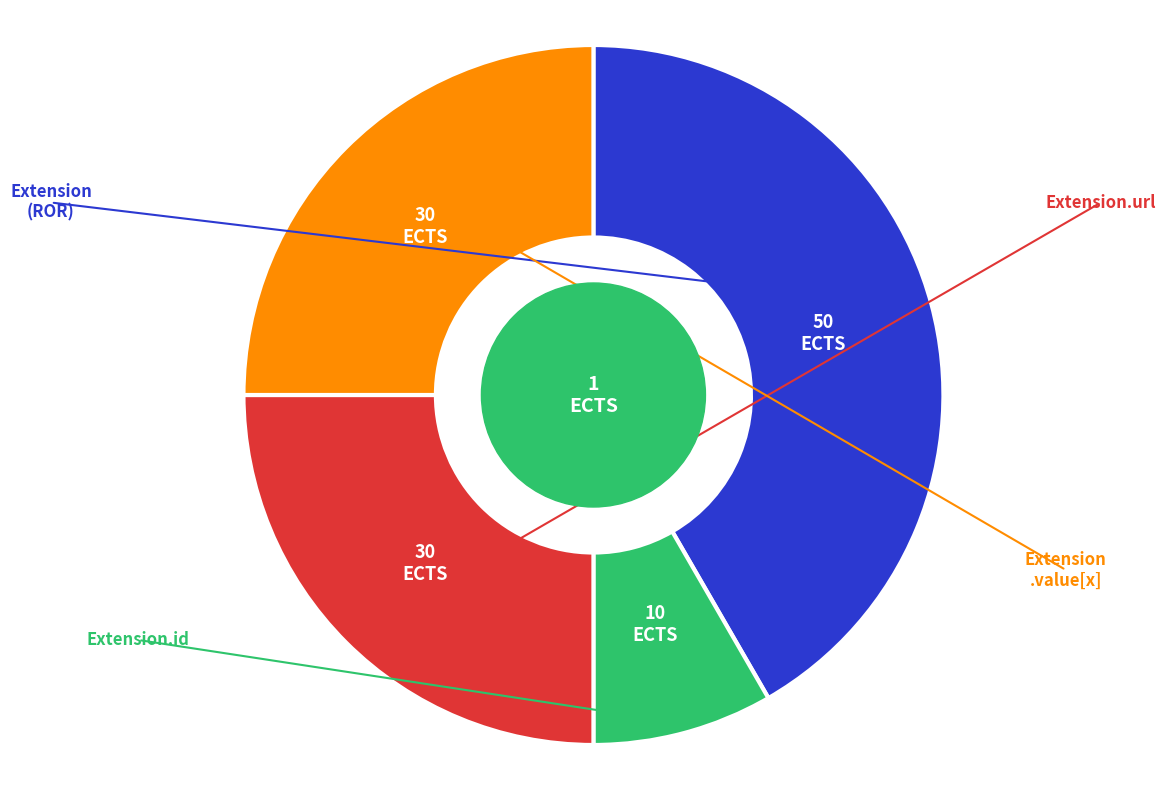

Is there any slice that represents more than half of the pie?

No